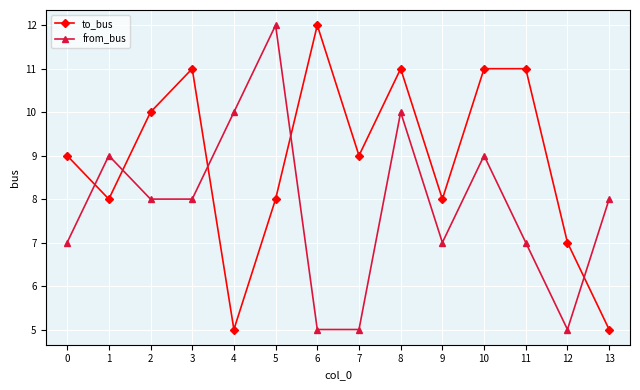

At 5, list the series in order from largest to smallest.

from_bus, to_bus